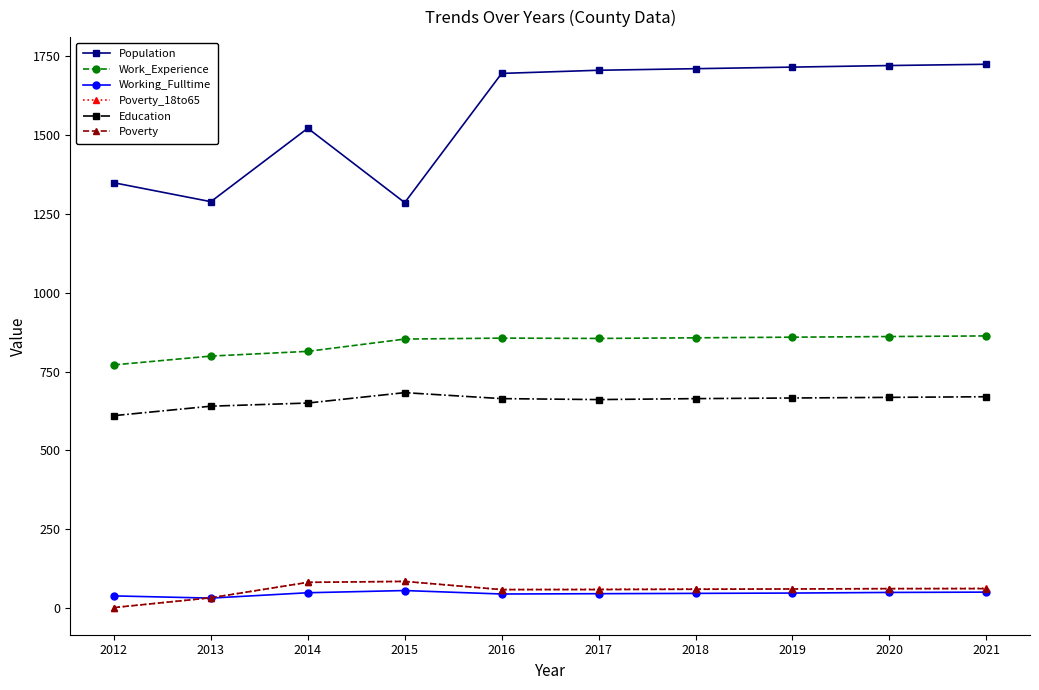

What is the difference between the maximum and minimum values in the Population series?

439